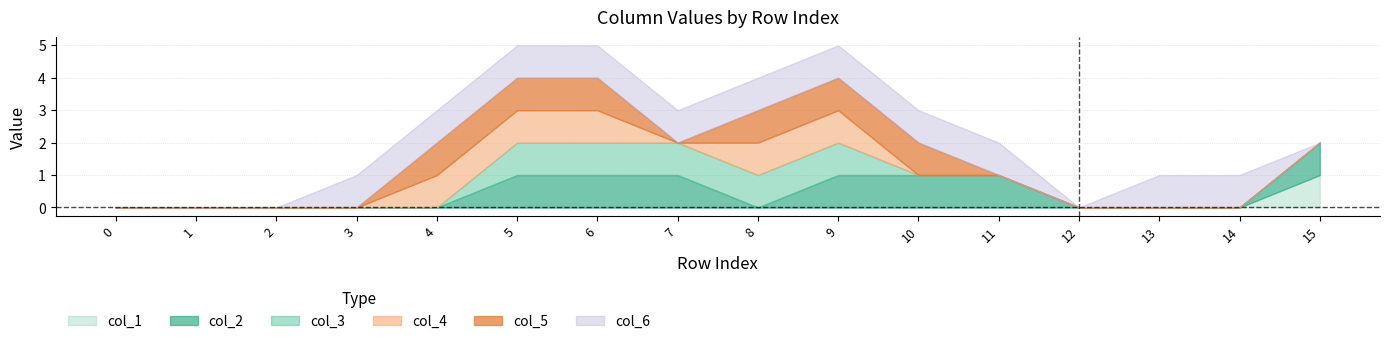

What is the total value across all series at 11?

2